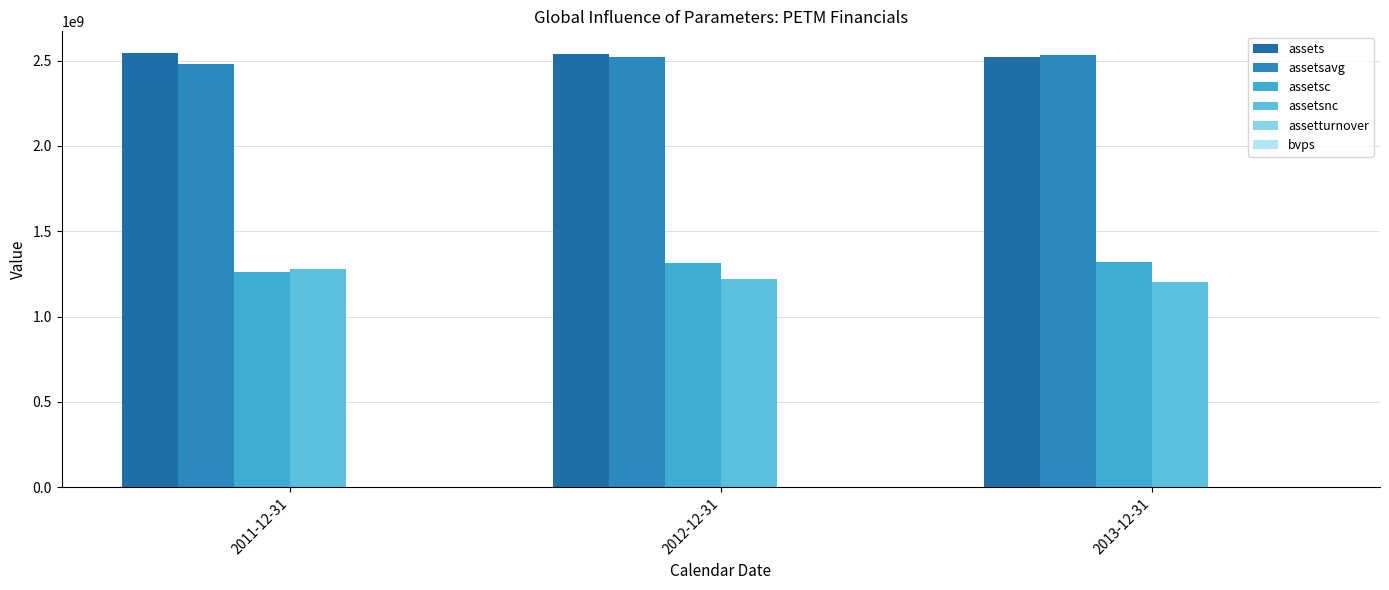

How many groups of bars are there?

3